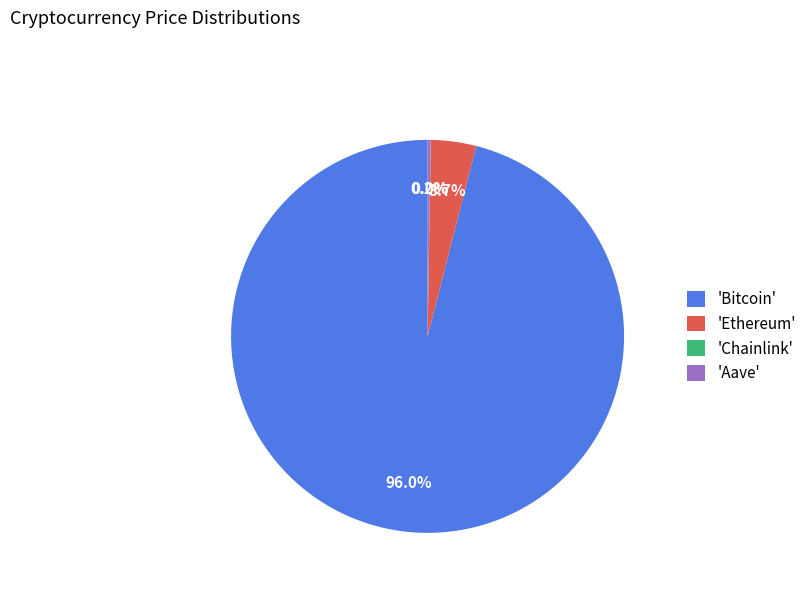

Does any single category account for the majority?

Yes